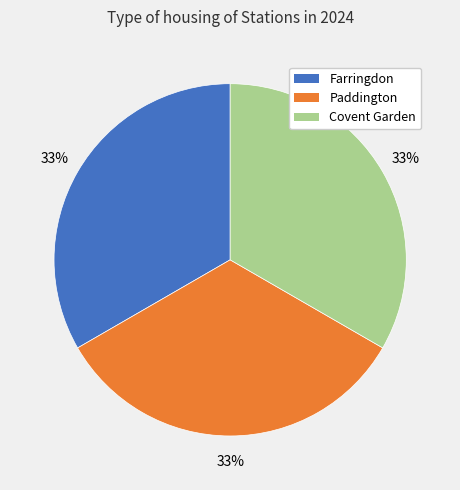

Is it true that Farringdon is 33% of the pie?

True